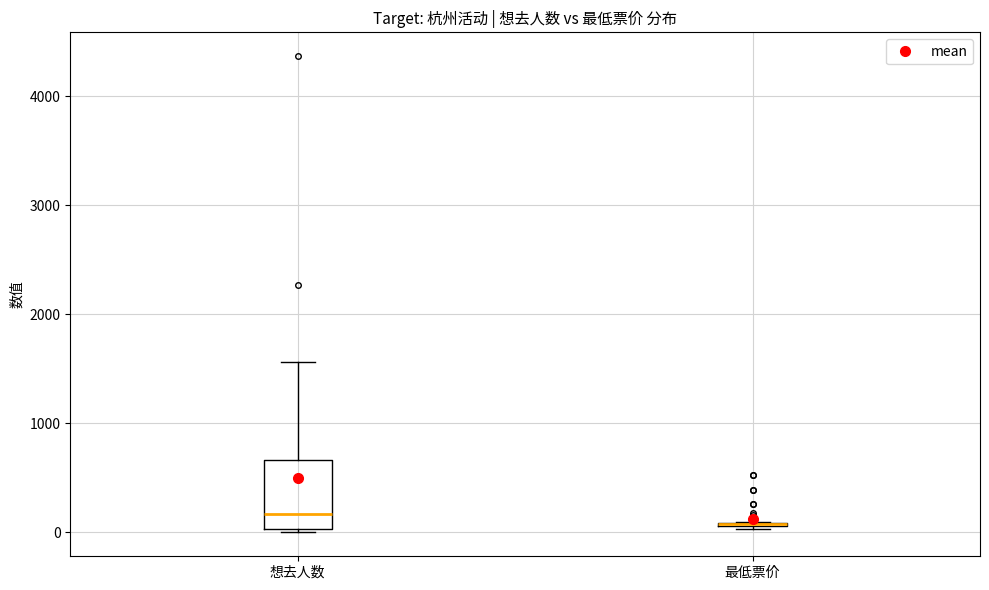

Comparing the boxes themselves (not the whiskers), which one is the tallest?

想去人数